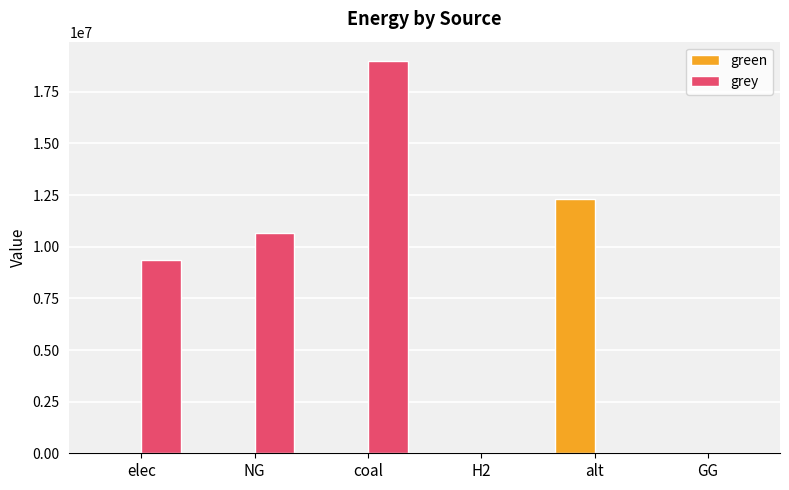

Which series has the largest total across all categories?

grey